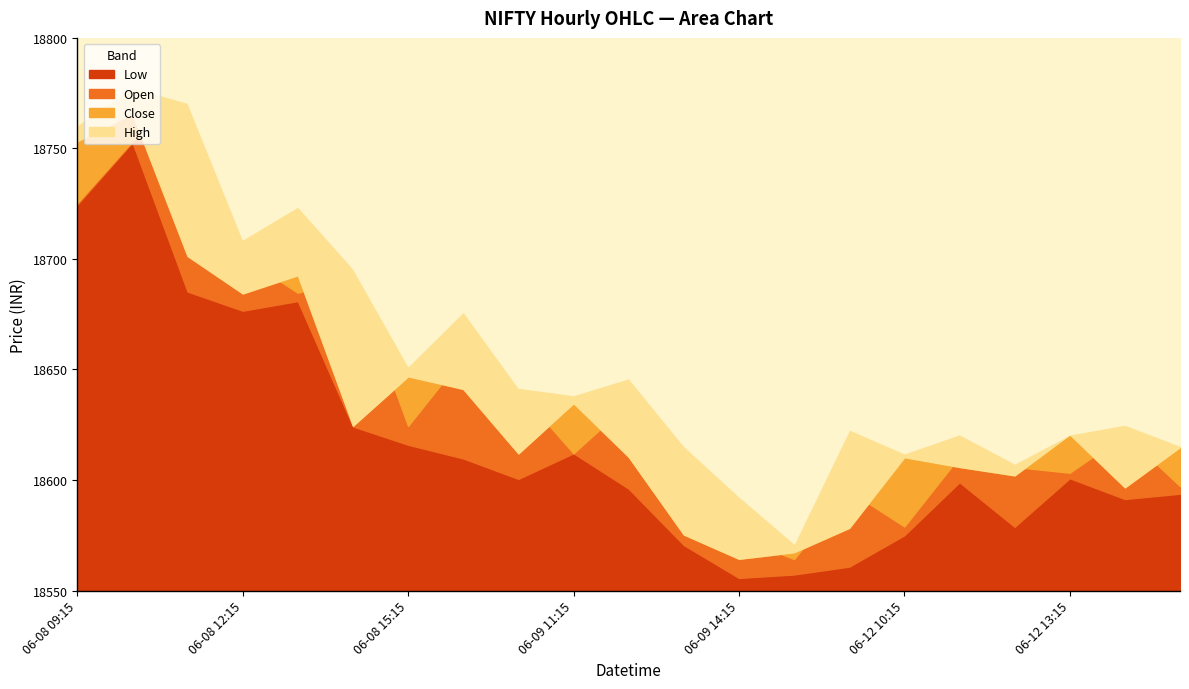

What is the minimum value for Close?

18564.3